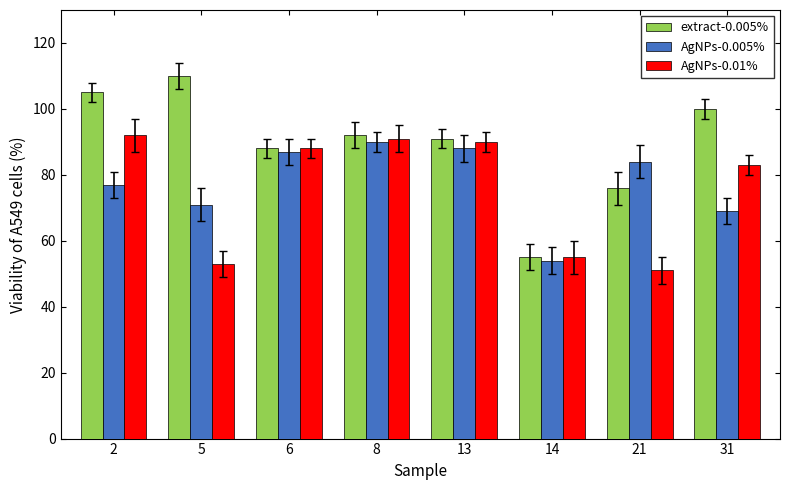

Between 5 and 31, which series saw the biggest shift?

AgNPs-0.01%